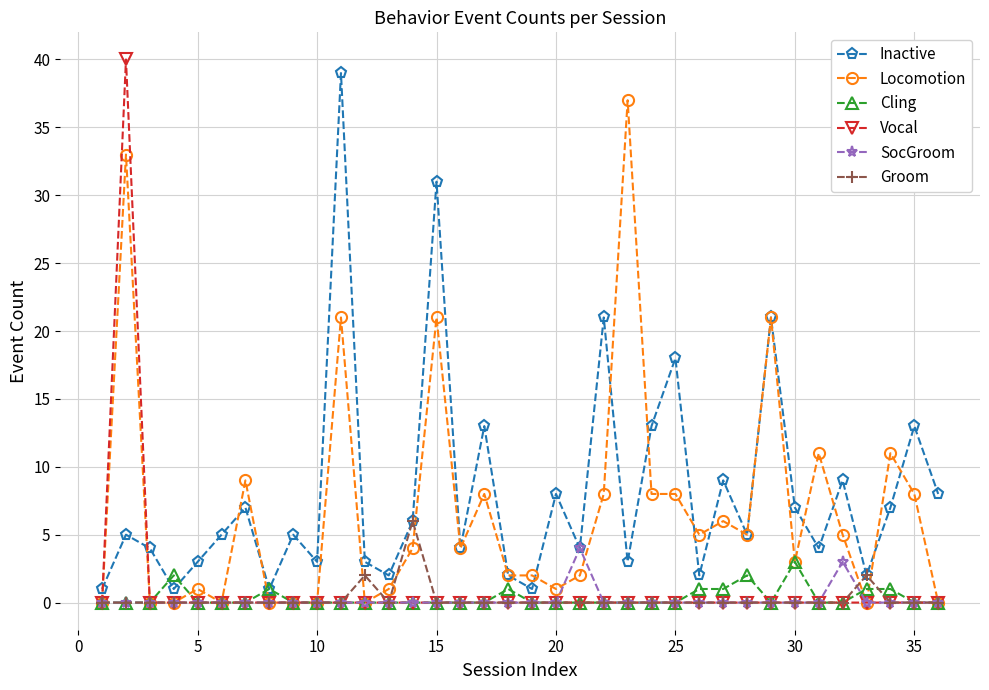

True or false: Cling has more than 2 points higher than both neighbors.

True